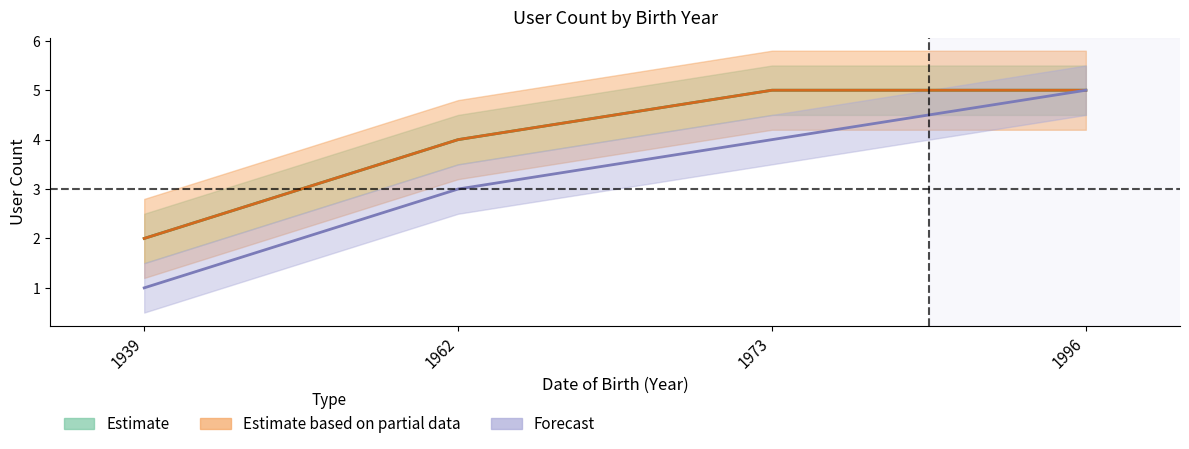

Which label corresponds to the smallest value in the chart?

1939